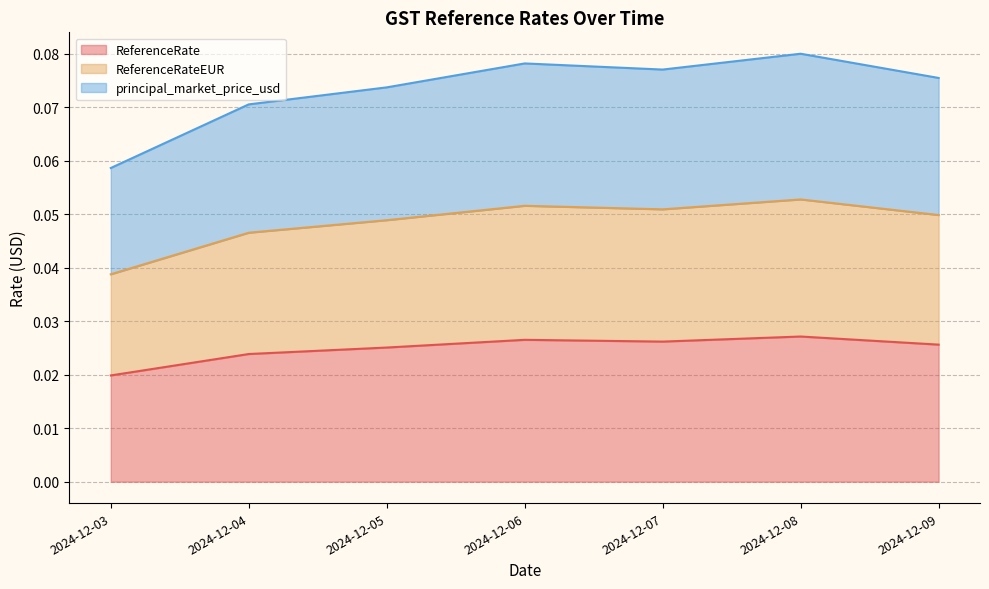

Rank the series by their average value, from highest to lowest.

principal_market_price_usd, ReferenceRateEUR, ReferenceRate